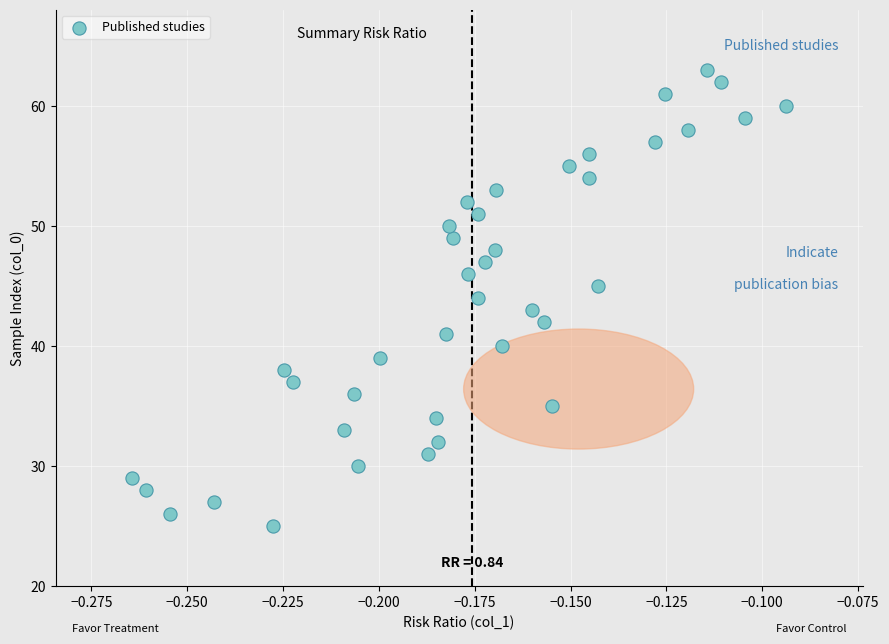

What is the range of Y values (max minus min)?

38